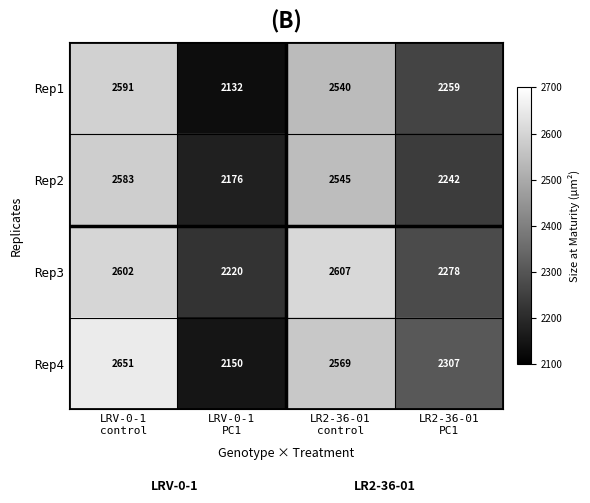

Which series has the largest total across all categories?

Rep3